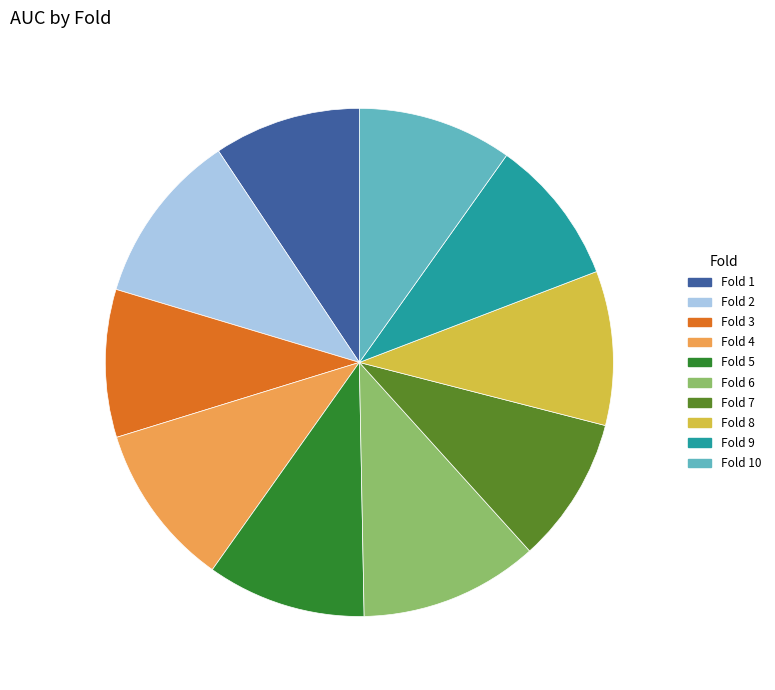

Does any single category account for the majority?

No